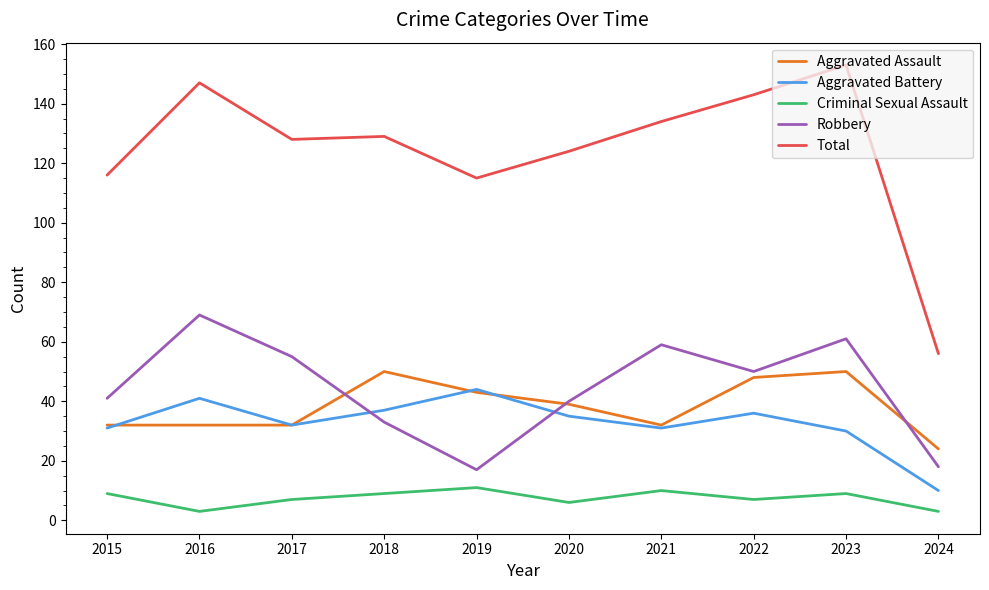

What is the average value of the Criminal Sexual Assault series?

7